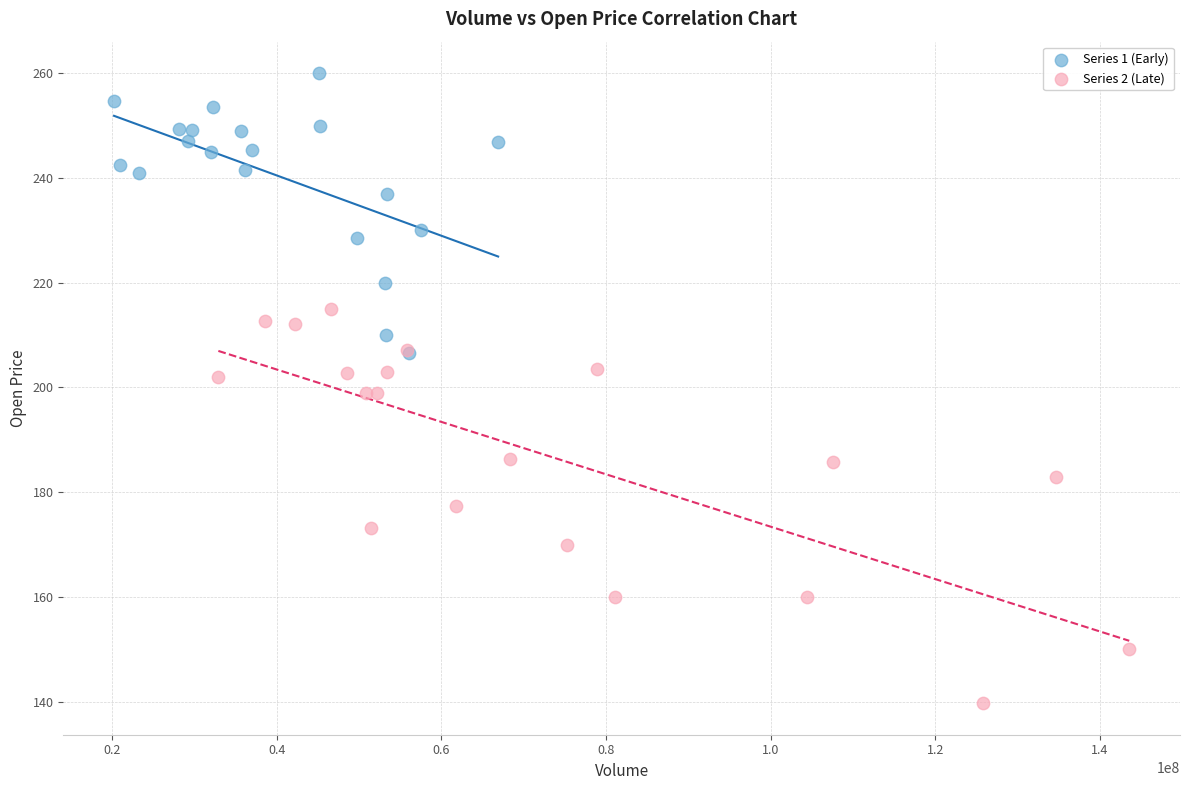

Which series reaches the minimum Y coordinate?

Series 2 (Late)